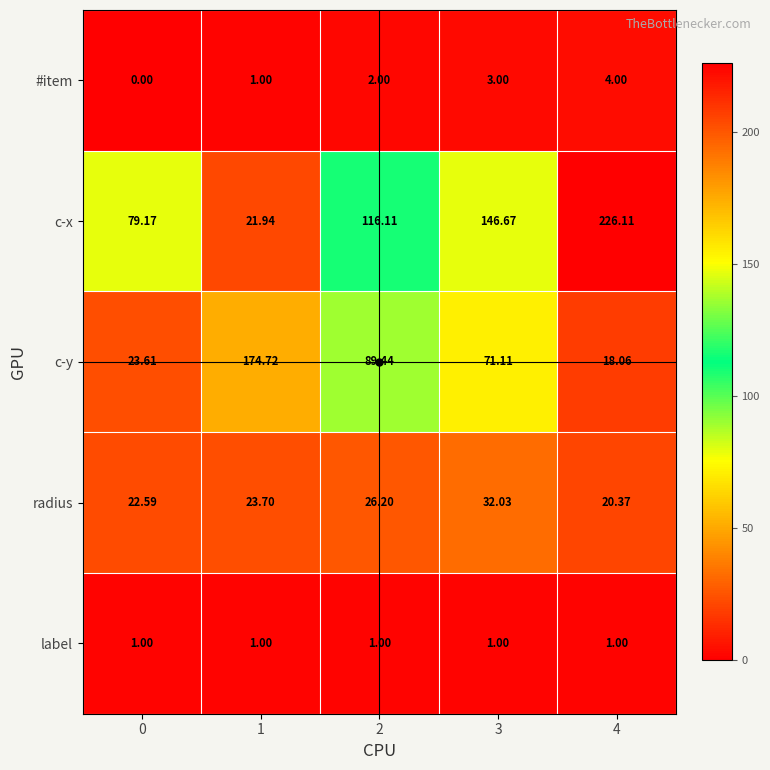

How many series are shown in this chart?

5